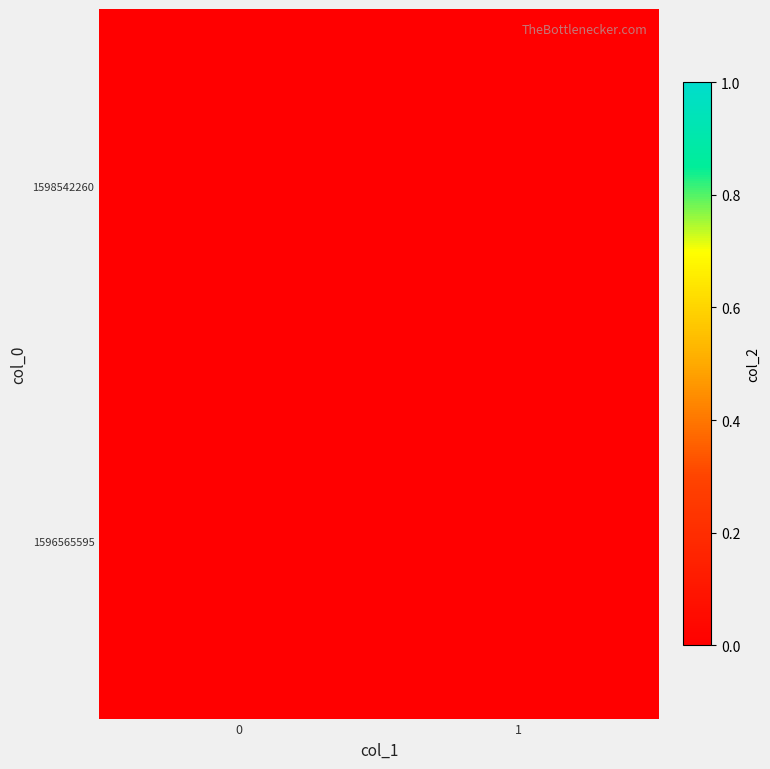

Which series changed the most between col_1_0 and col_1_1?

1598542260